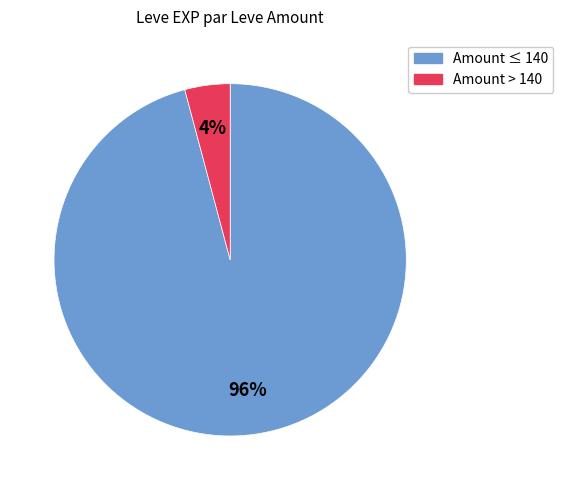

Is there a majority slice in this chart?

Yes